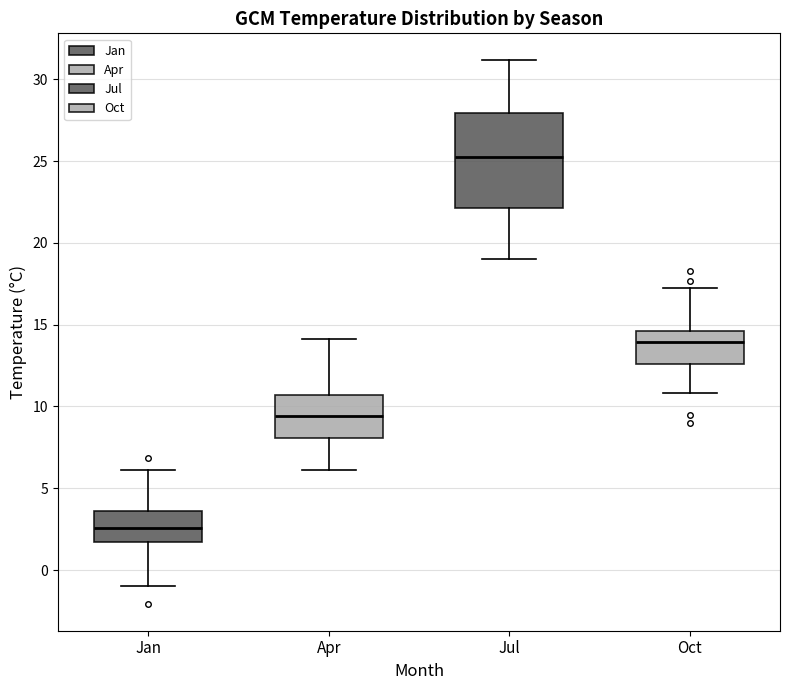

Where is the upper edge of the box for Apr on the y-axis? The values are not printed on the chart, so give them approximately, as read against the axis.

10.5